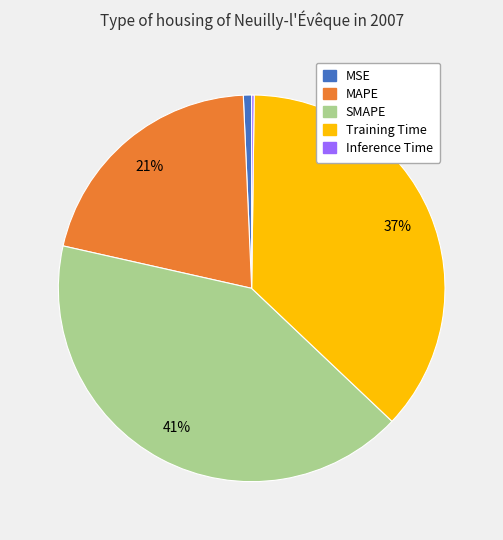

To the nearest percent, what percentage of the pie is SMAPE?

41%